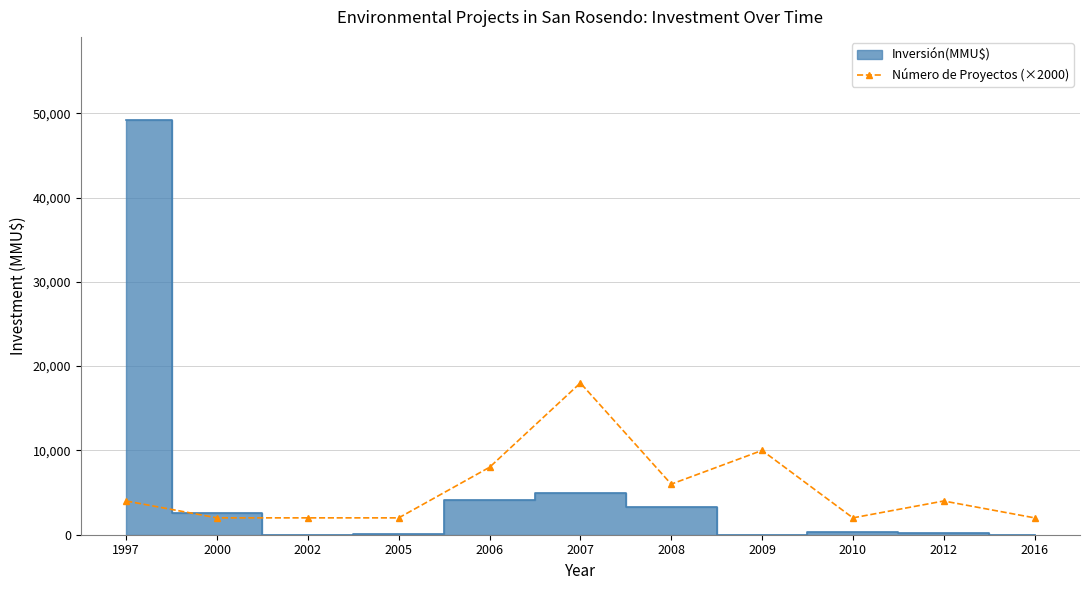

Which has a higher value, 2009 or 2006?

2009